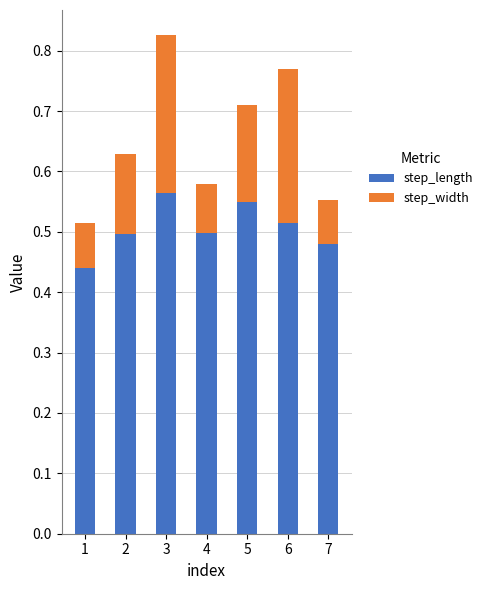

Does the chart contain any negative values?

No